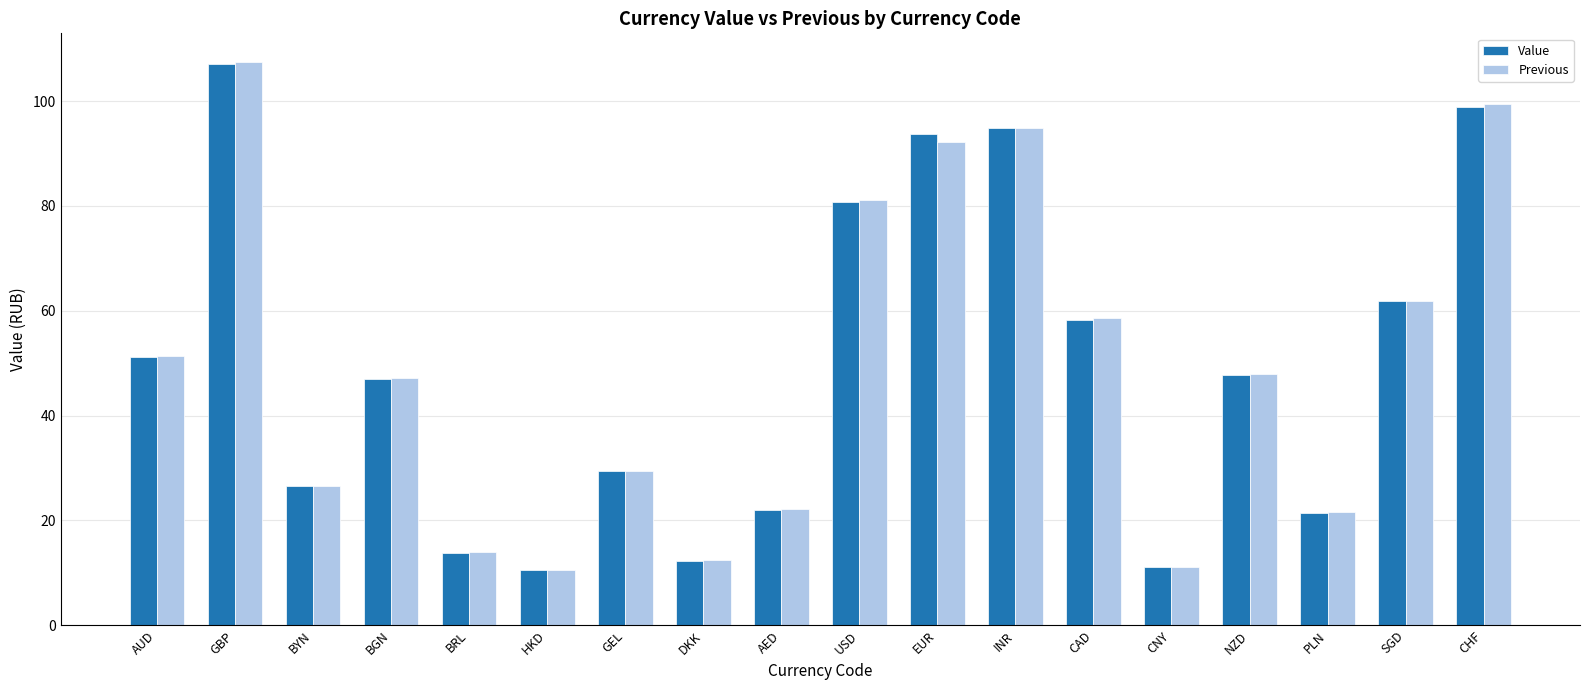

What is the difference between the maximum and minimum values in the Value series?

96.6